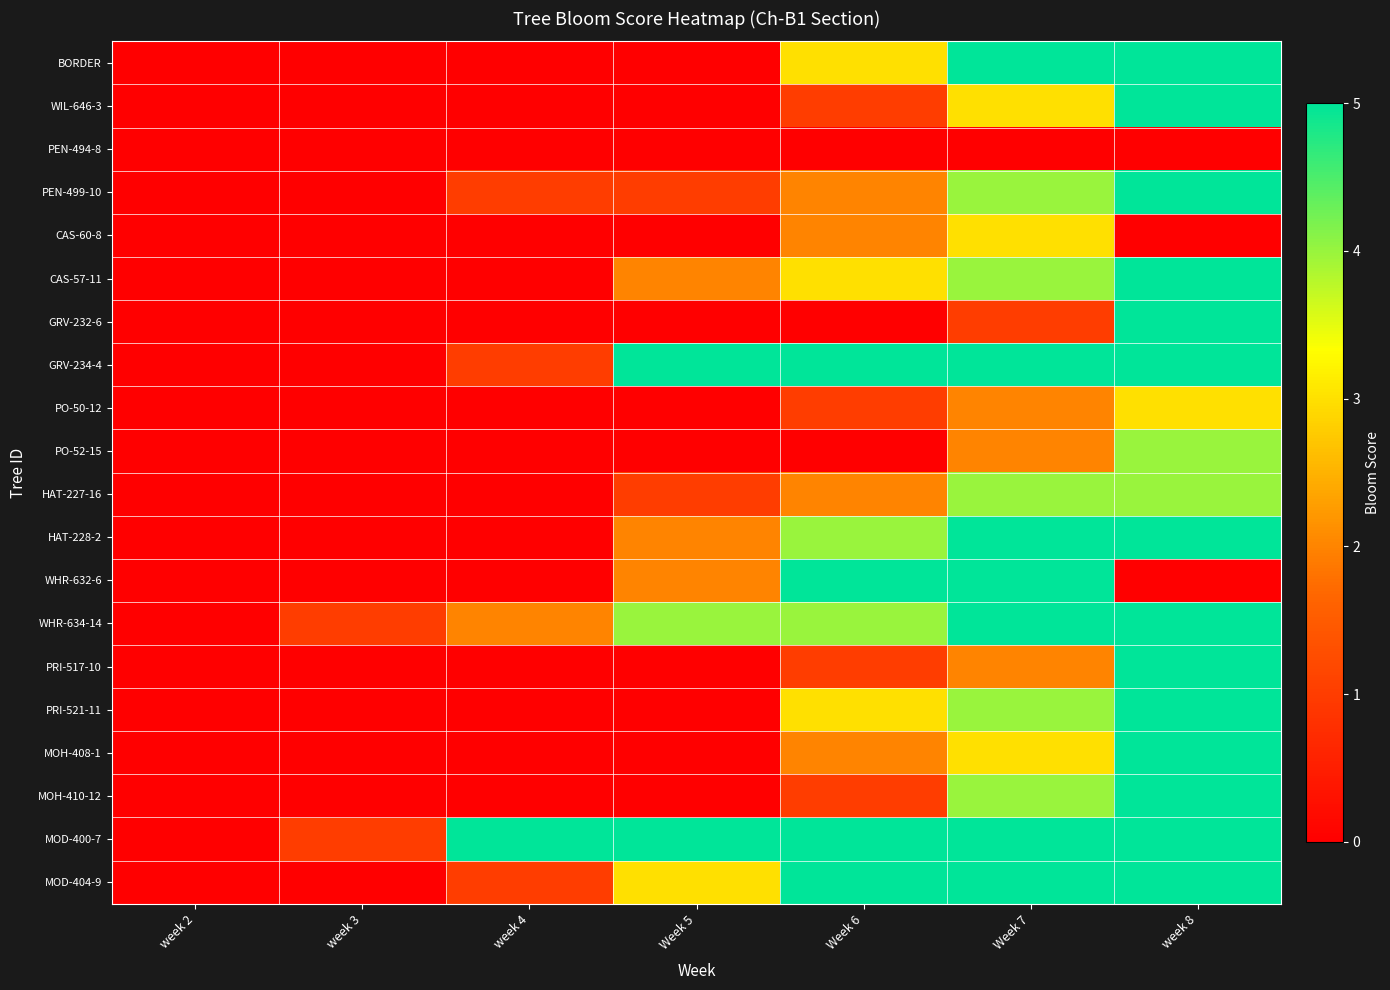

How many distinct data groups are displayed?

20